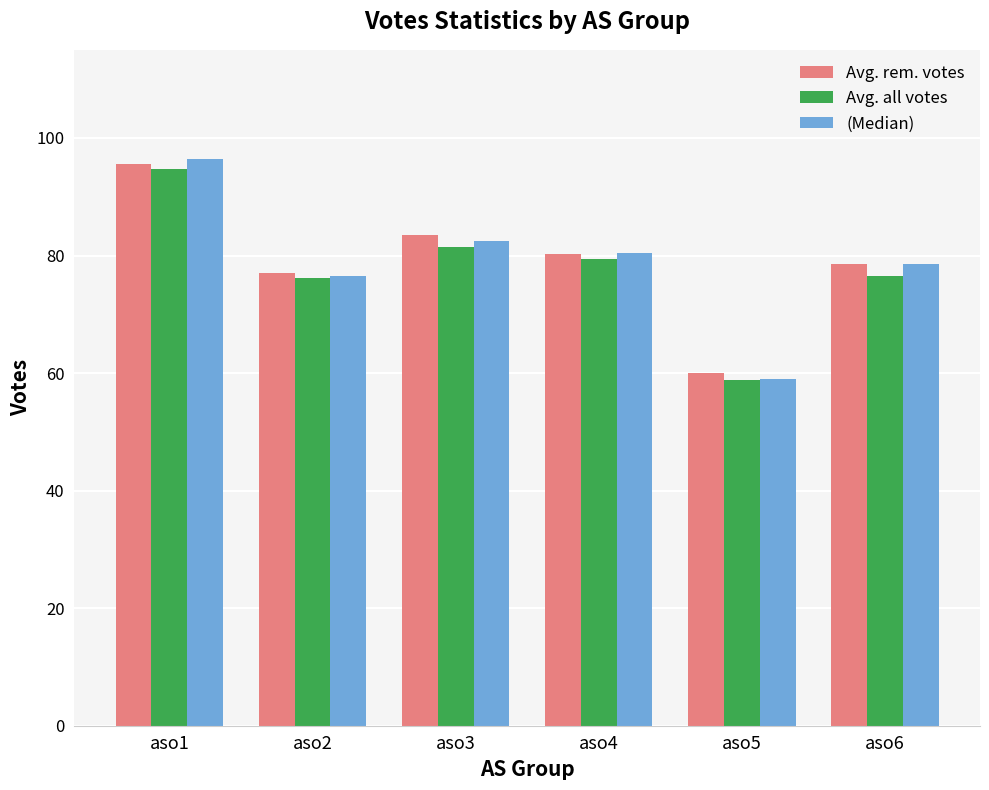

Which label corresponds to the largest value in the chart?

aso1